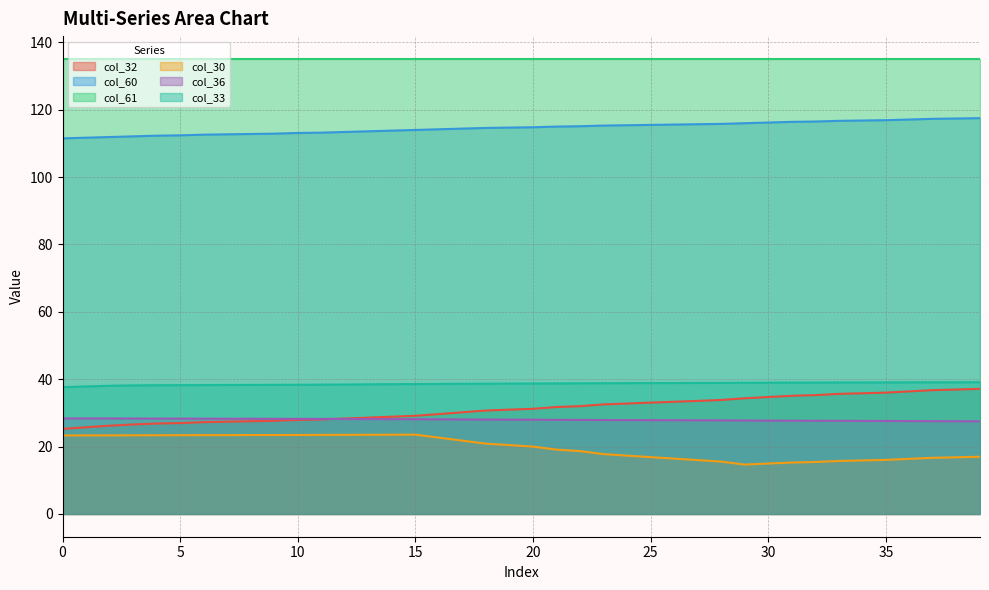

Is the value of col_32 at 36 greater than the value of col_33 at 3?

No